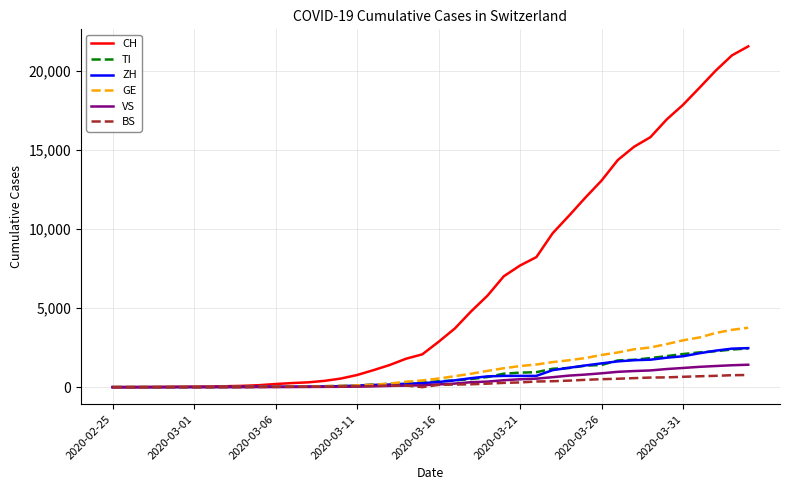

Which series has the widest spread of values?

CH